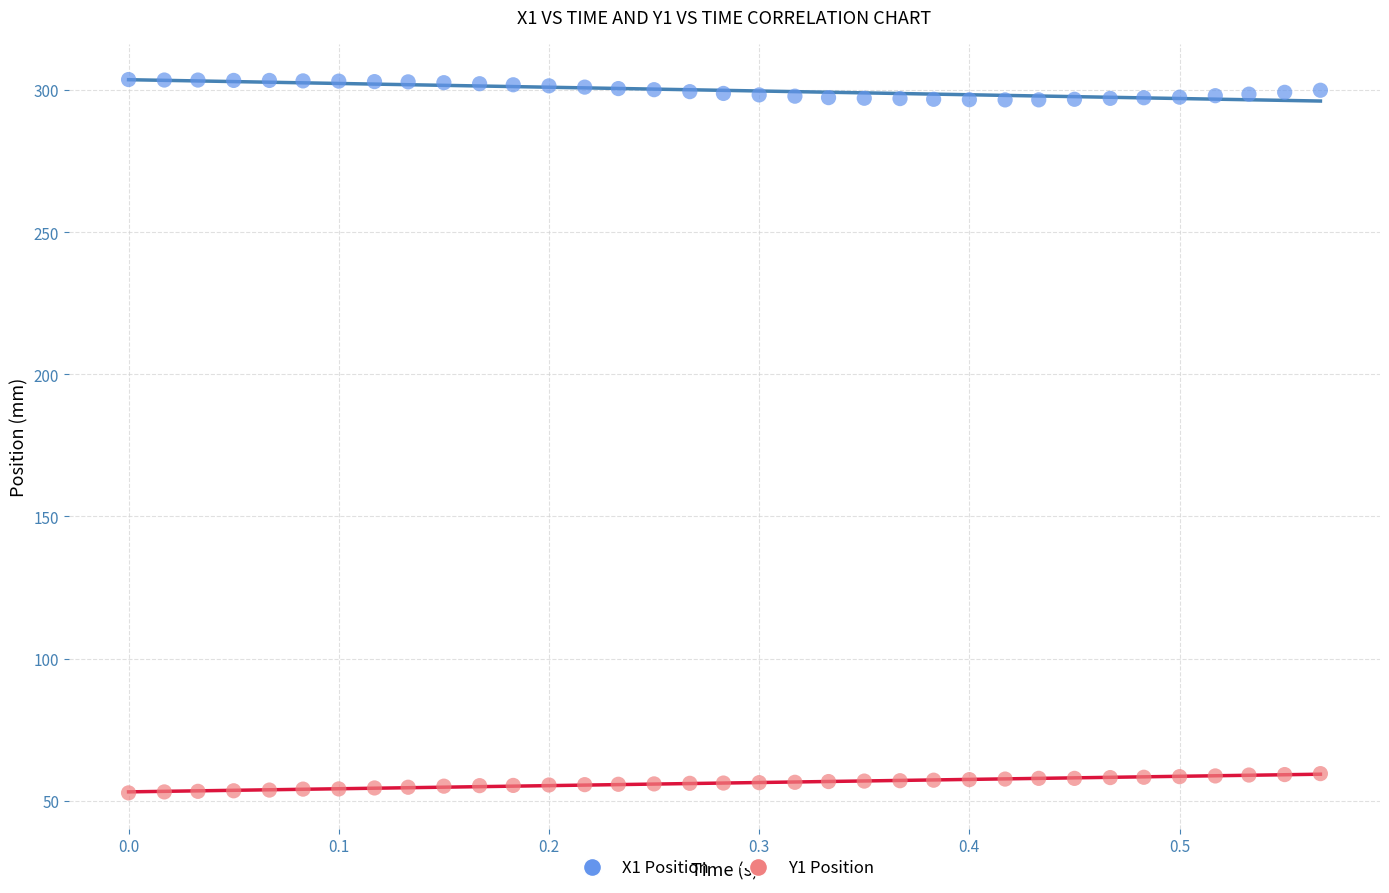

Which series contains the highest Y value?

X1 Position